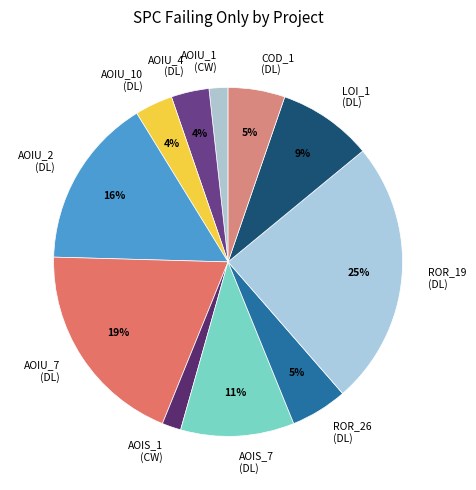

Combined, do AOIS_7 (DL) and AOIU_2 (DL) account for over 50%?

No